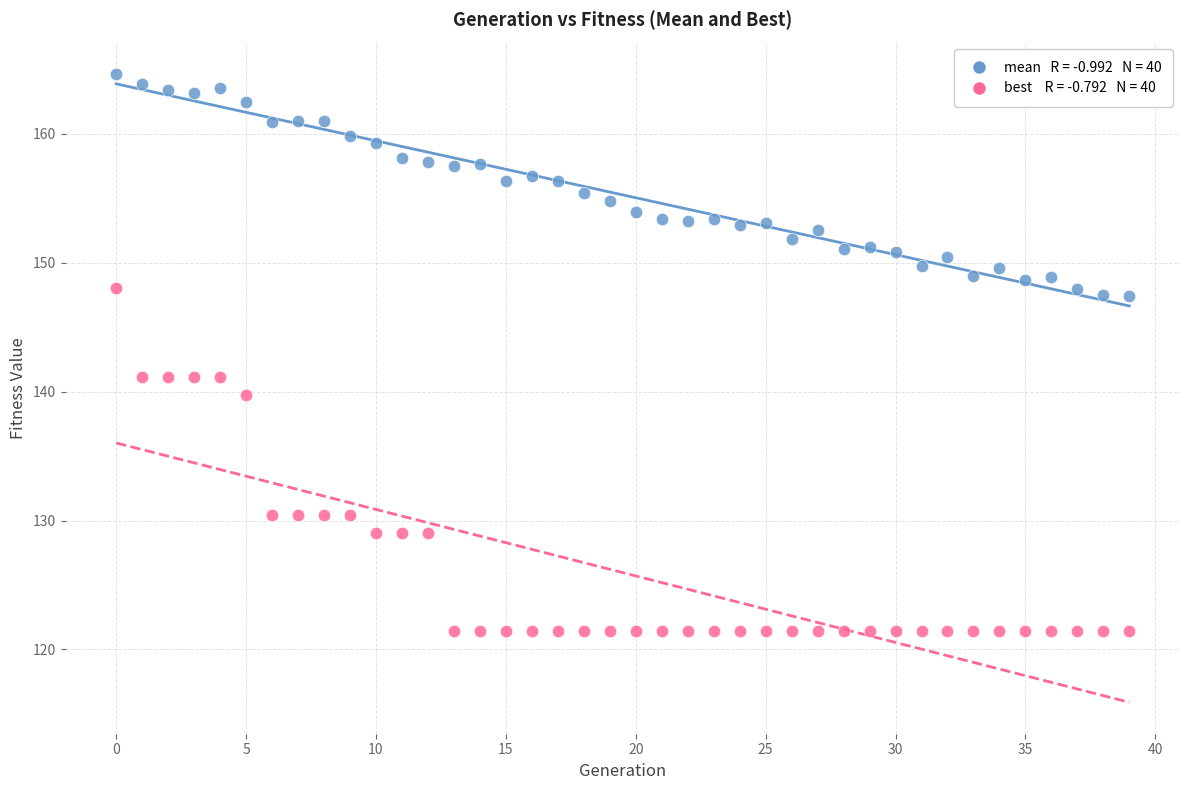

Across all data points, what is the range of Y values (max minus min)?

43.2